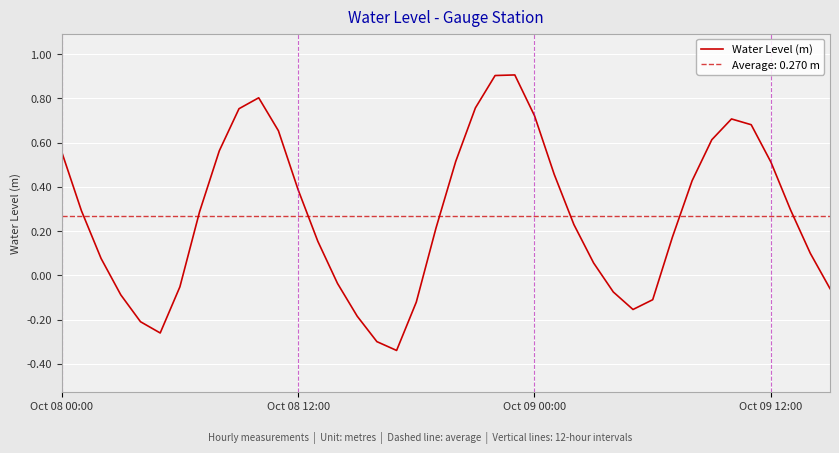

What is the highest value of the Water Level (m) series?

0.9